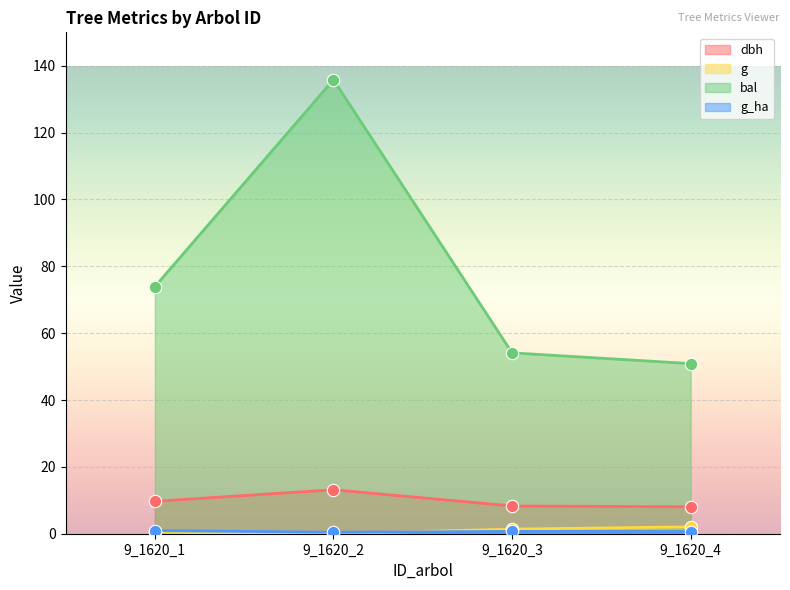

Which series reaches the minimum Y coordinate?

g